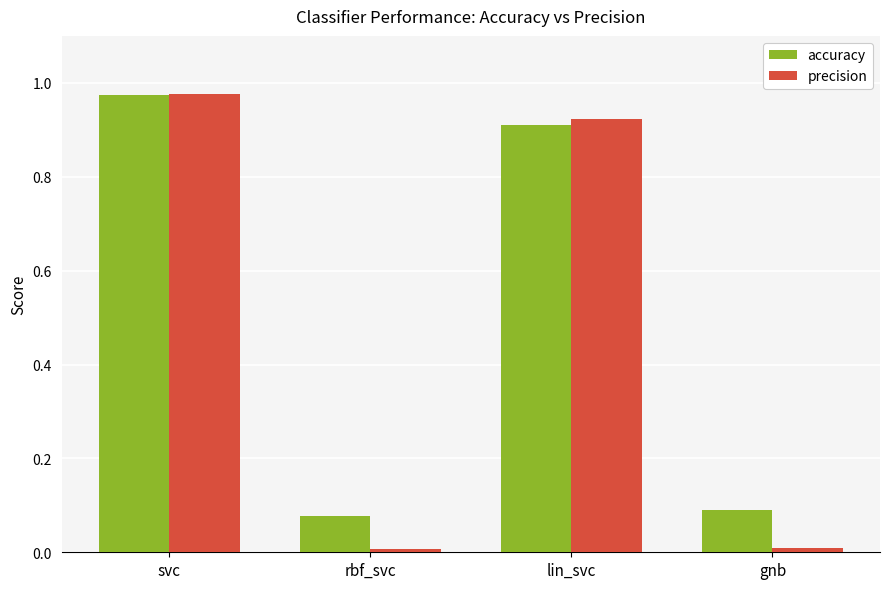

List the series in order of their overall mean, highest first.

accuracy, precision